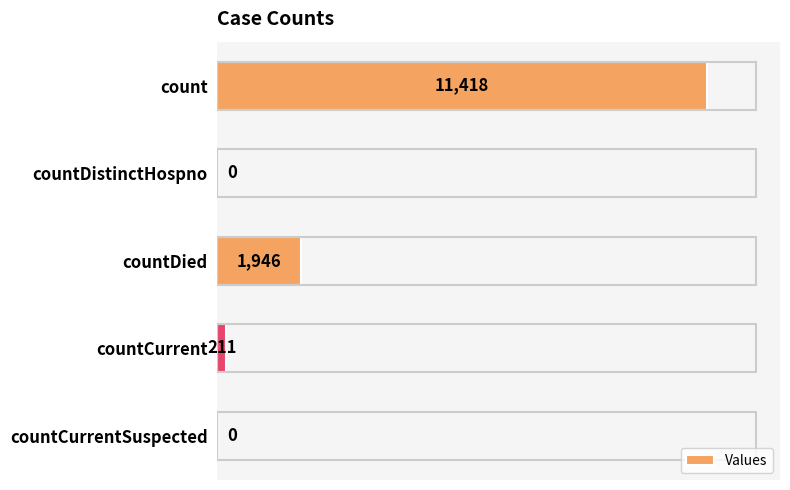

What is the sum of the values at countCurrent and countDistinctHospno?

211